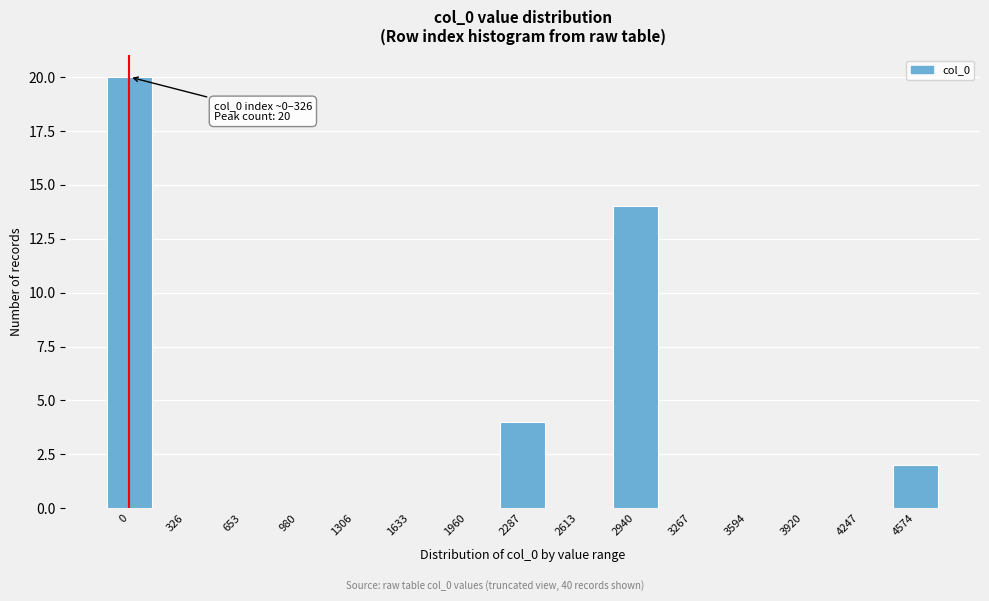

Reading left to right, transcribe all the data shown in this chart.

0=20	326=0	653=0	980=0	1306=0	1633=0	1960=0	2287=4	2613=0	2940=14	3267=0	3594=0	3920=0	4247=0	4574=2